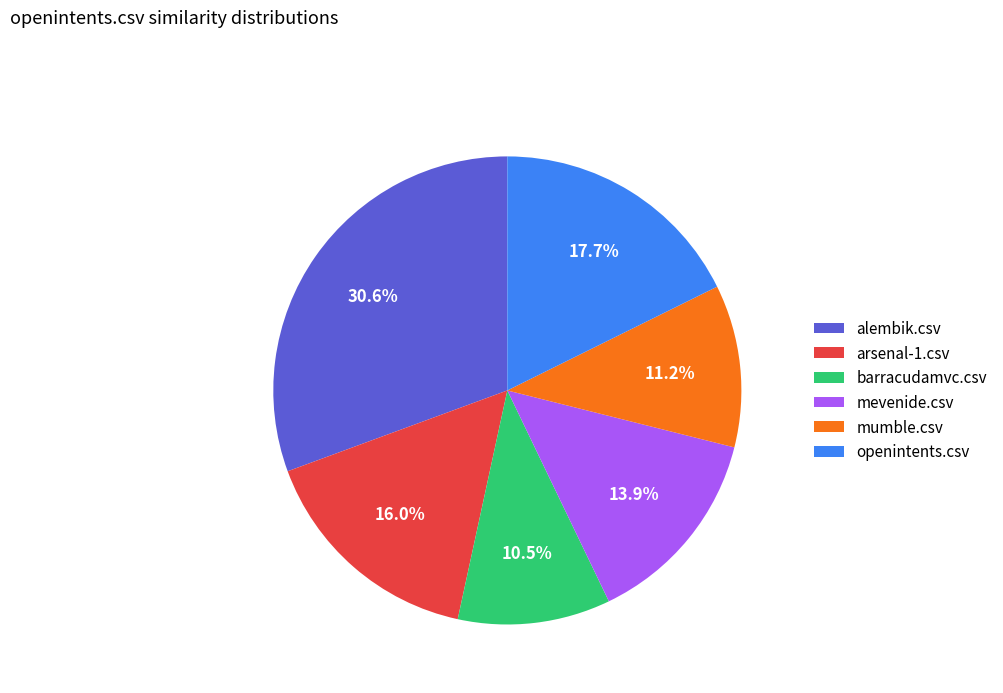

How much of the chart is everything except arsenal-1.csv?

84.0%